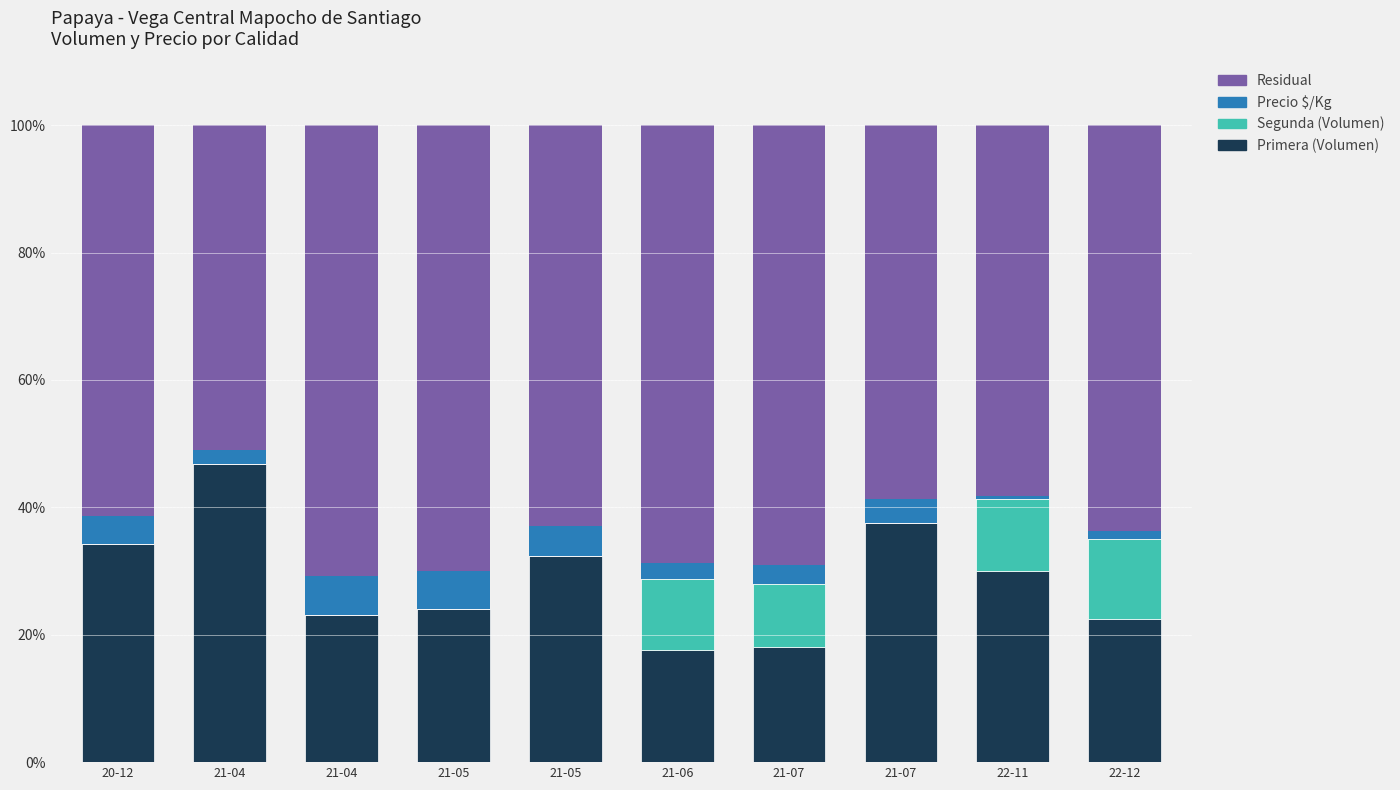

Count the number of categories in the chart.

10